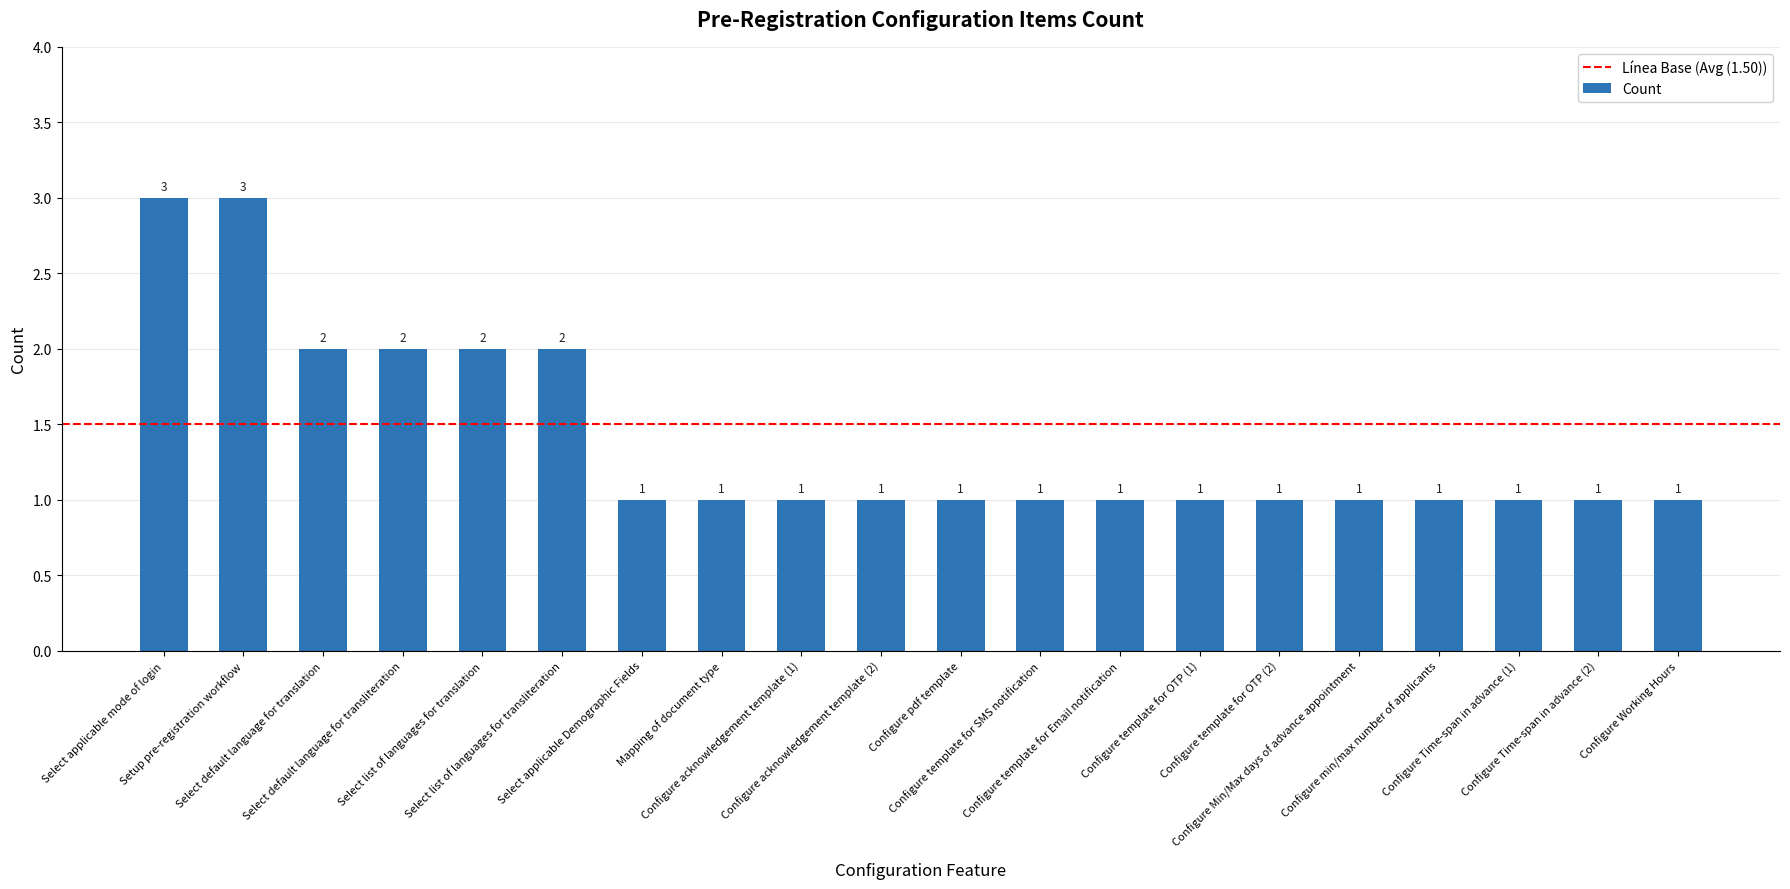

How many values are between 1 and 2?

18